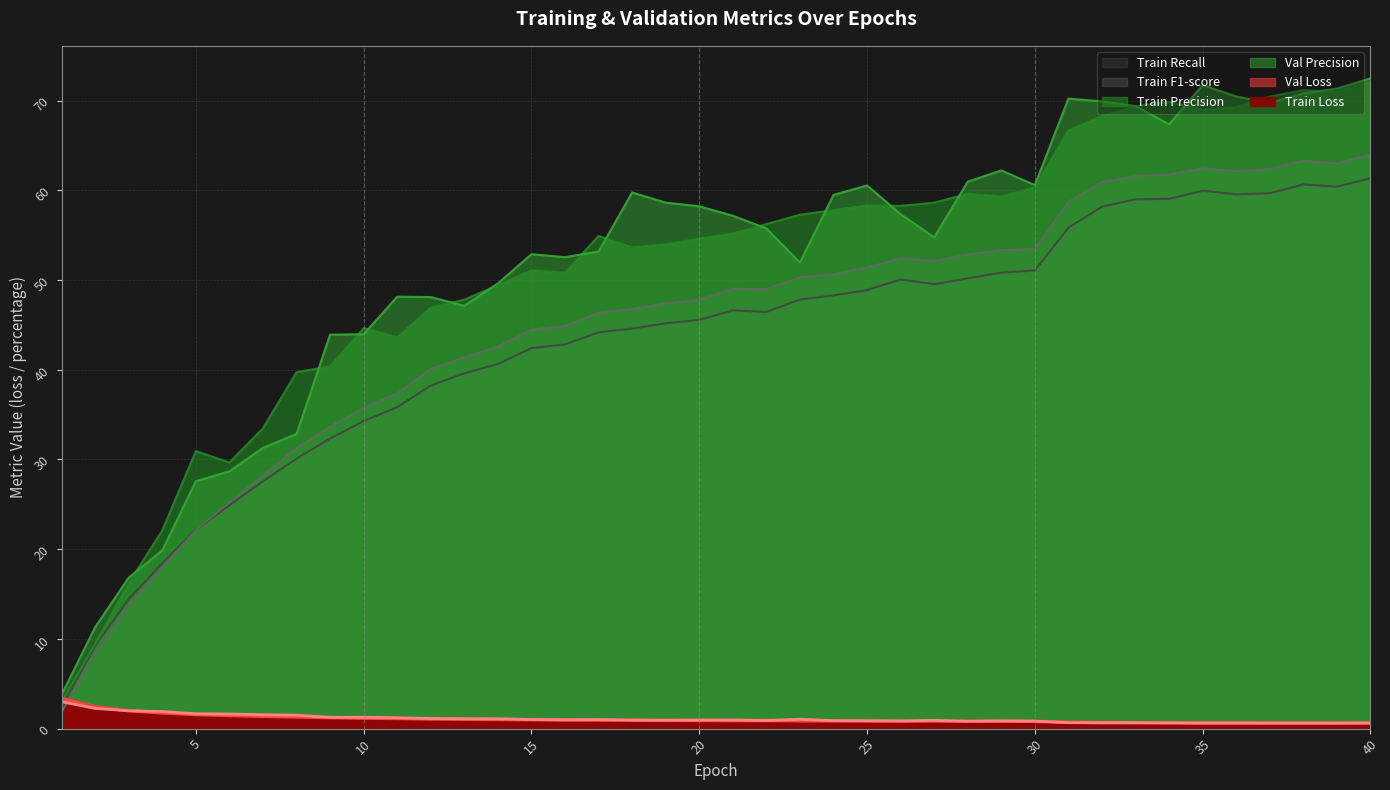

Where is the first local minimum for train_recall?

22